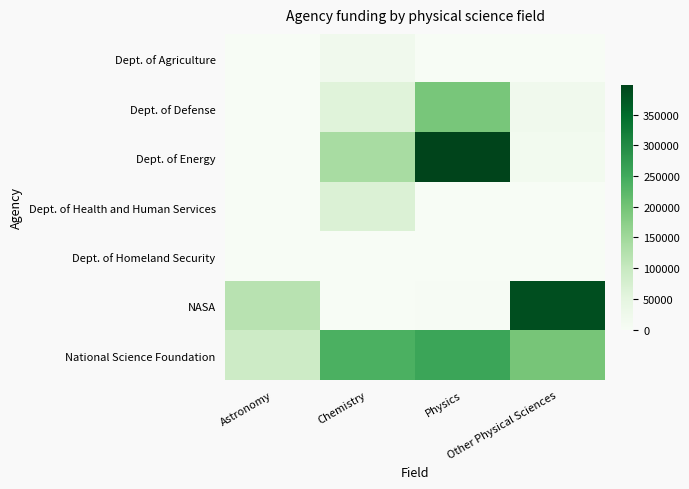

What is the greatest value displayed?

398649.9